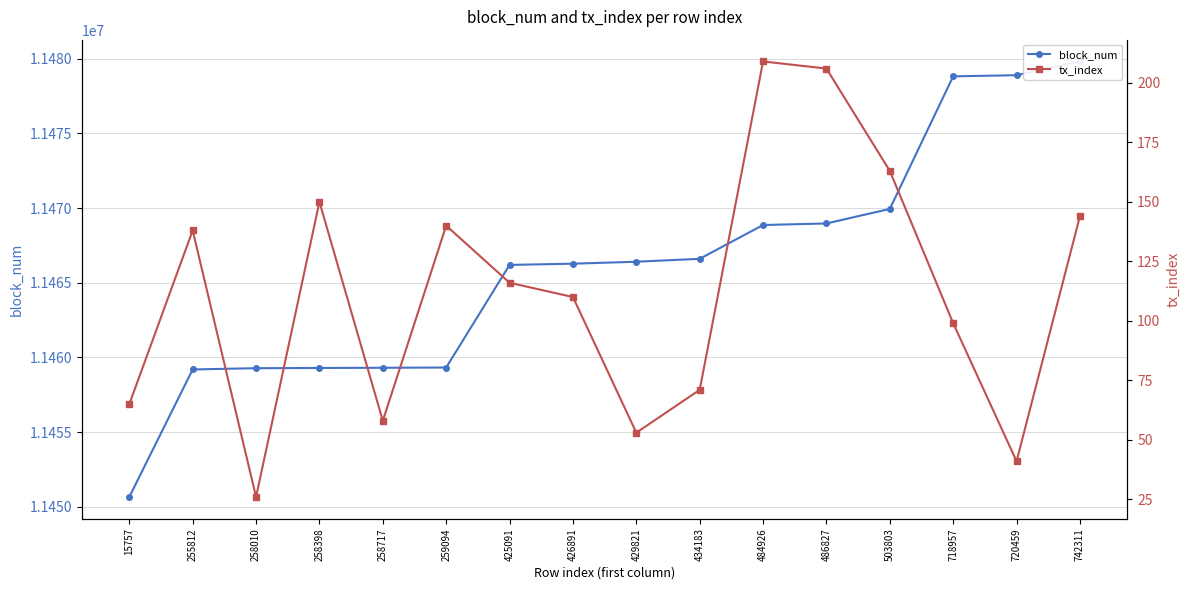

What is the difference between the tx_index values at 255812 and 720459?

97